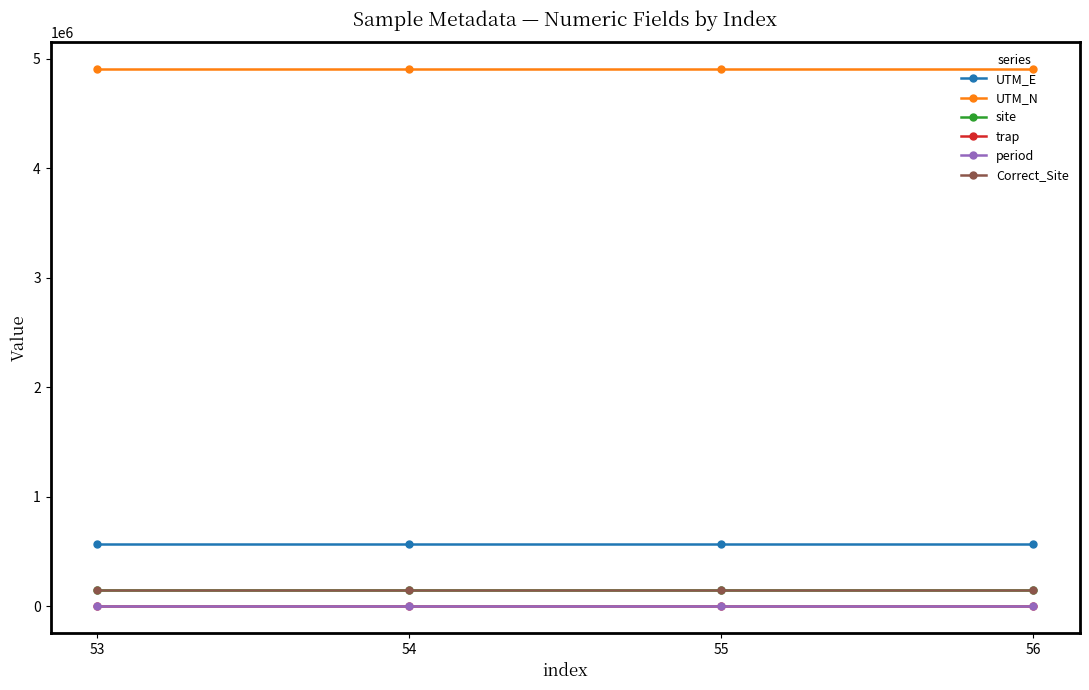

What is the value of the site point at the 4th from the left?

146764